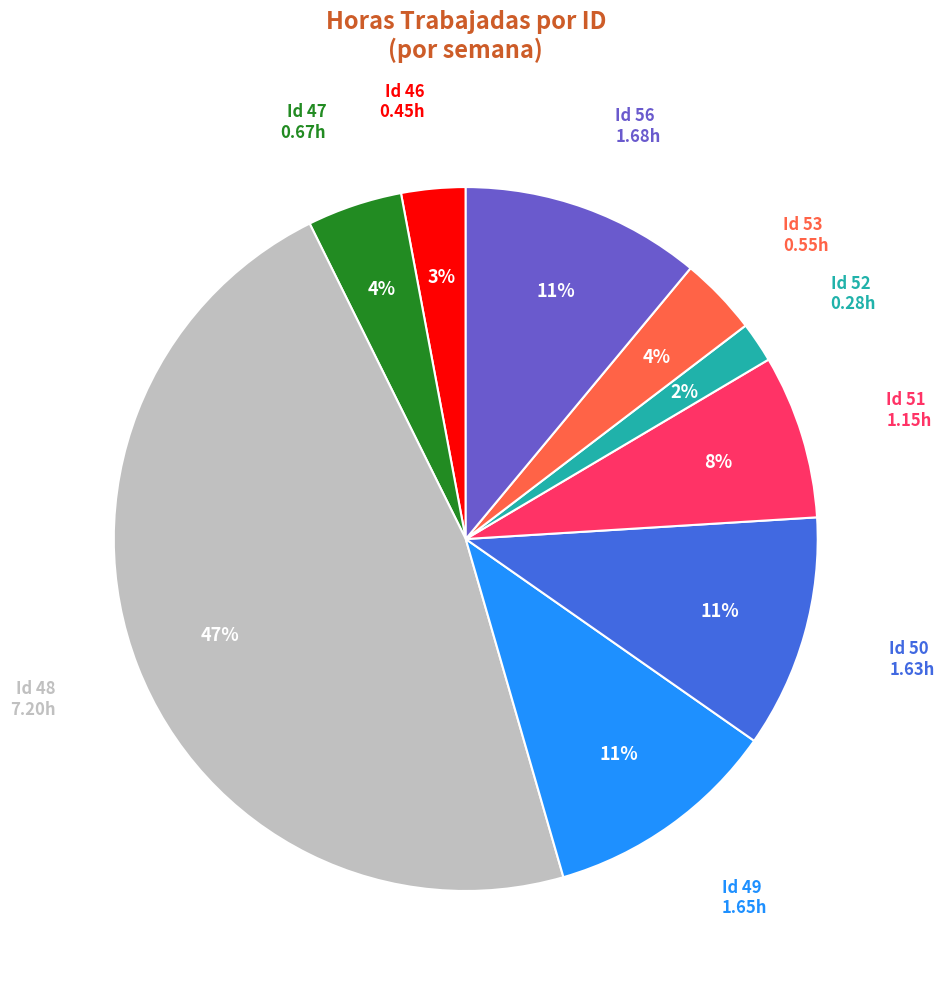

To the nearest percent, what is the difference between the largest and smallest slice percentages?

45%